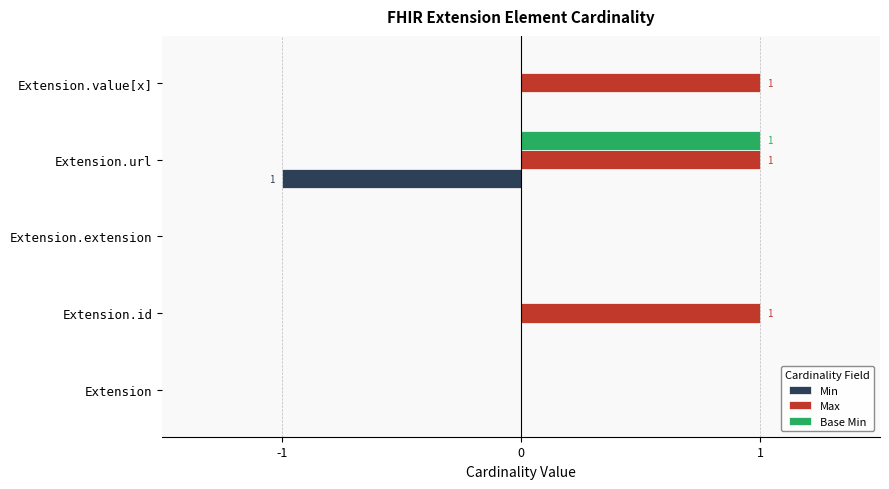

What is the sum of all Max values?

3